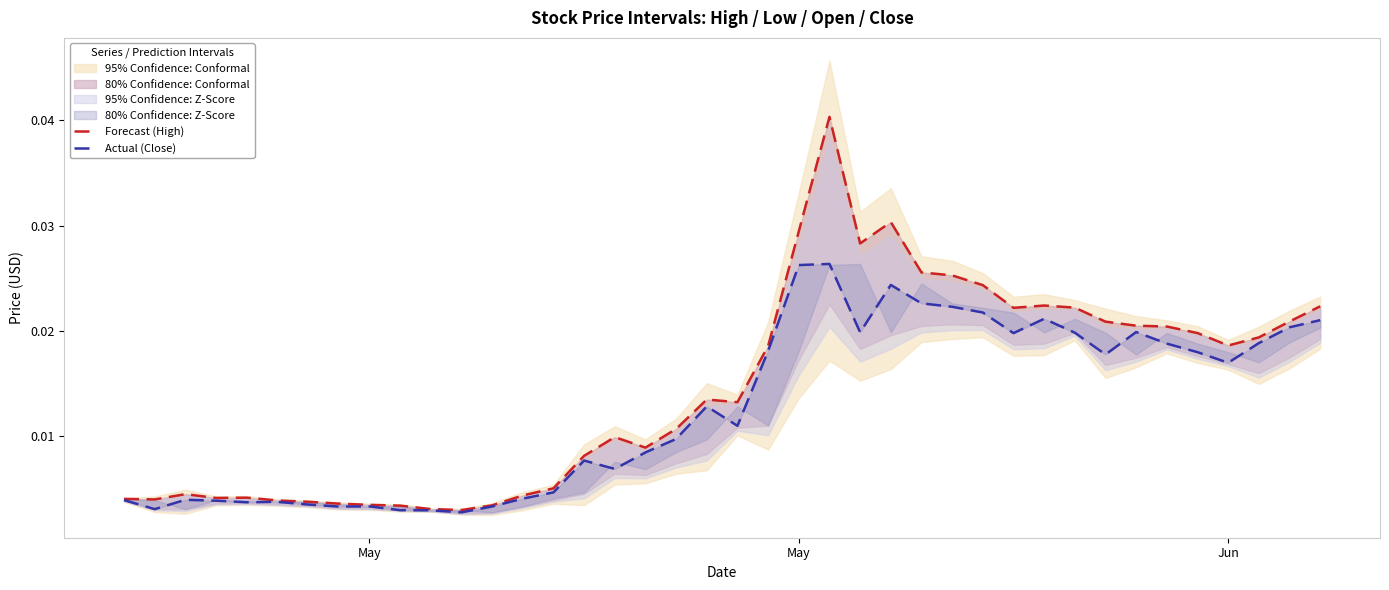

True or false: Forecast (High) and Actual (Close) intersect in this chart.

False